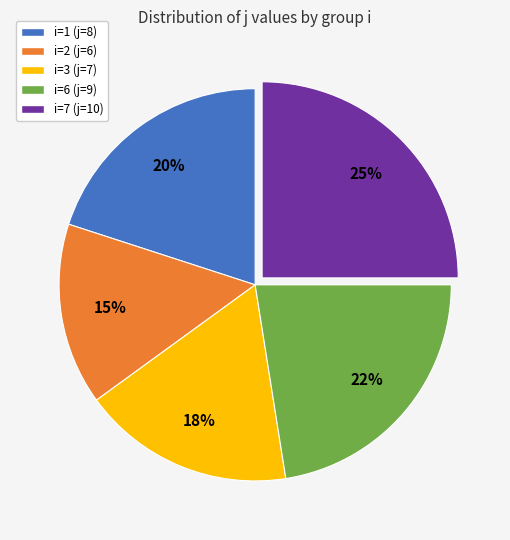

How many slices are in this pie chart?

5